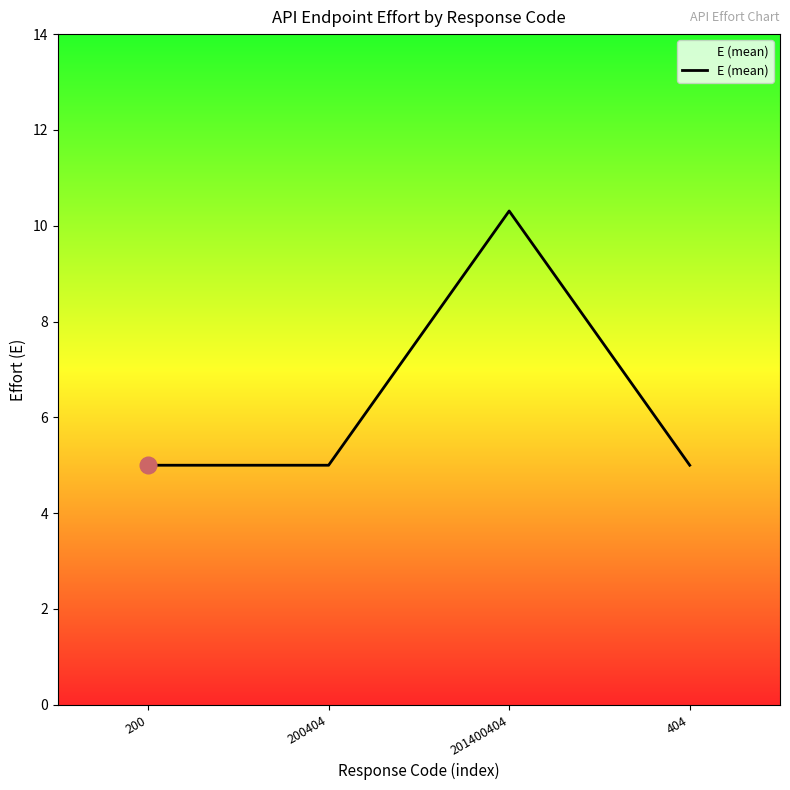

What is the ratio of the value at 200404 to the value at 404?

1.0